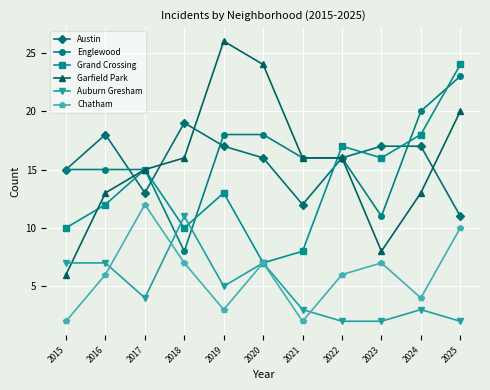

True or false: Auburn Gresham has more than 0 interior local peaks.

True